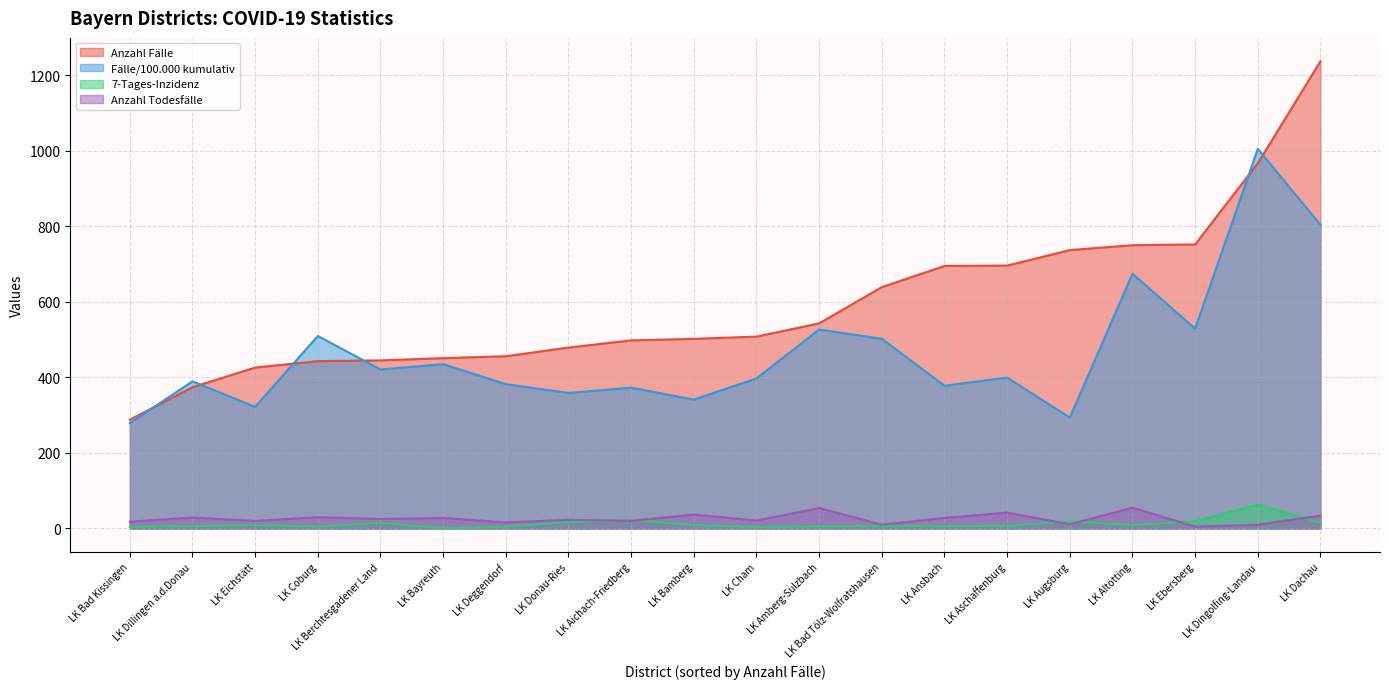

What is the difference between the maximum and minimum values in the Fälle/100.000 kumulativ series?

726.0